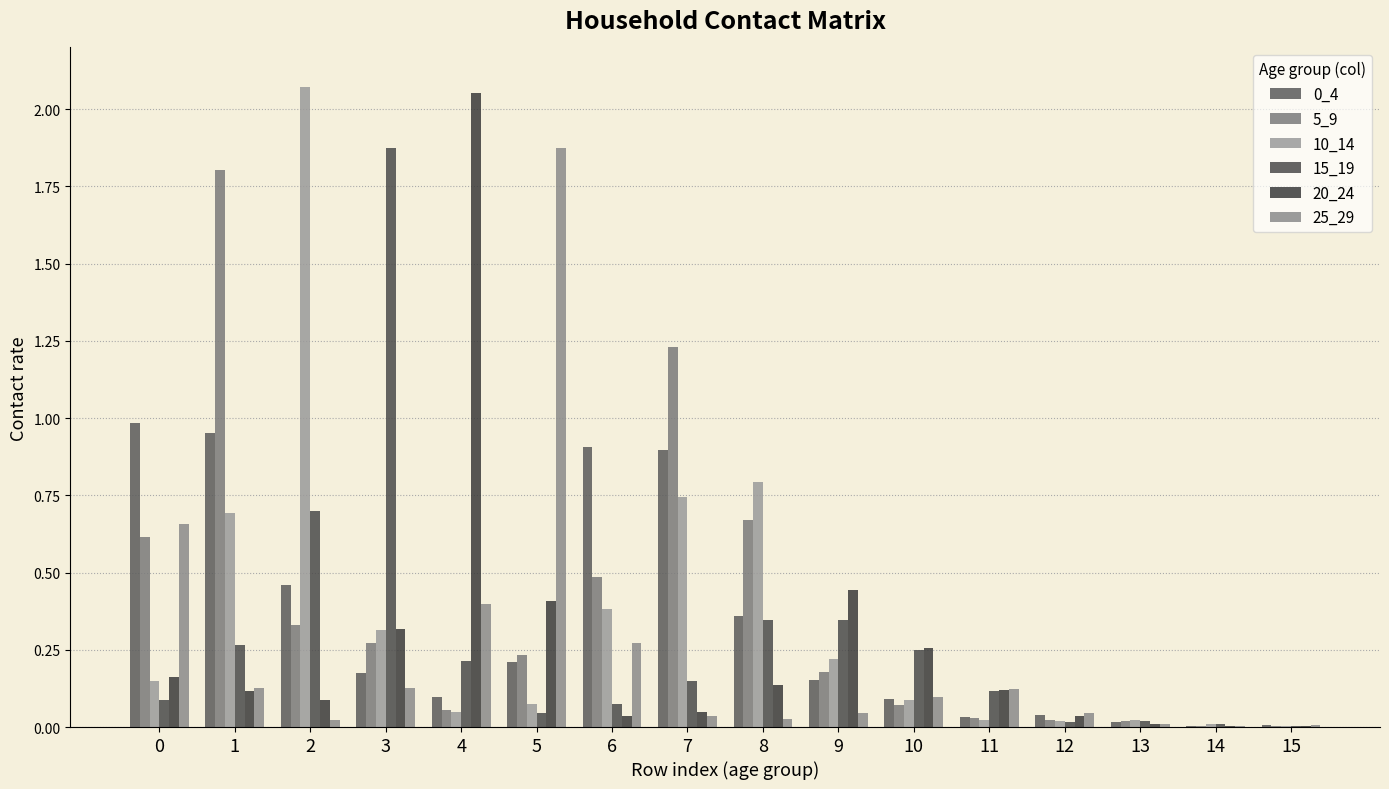

Does the chart contain stacked bars?

No